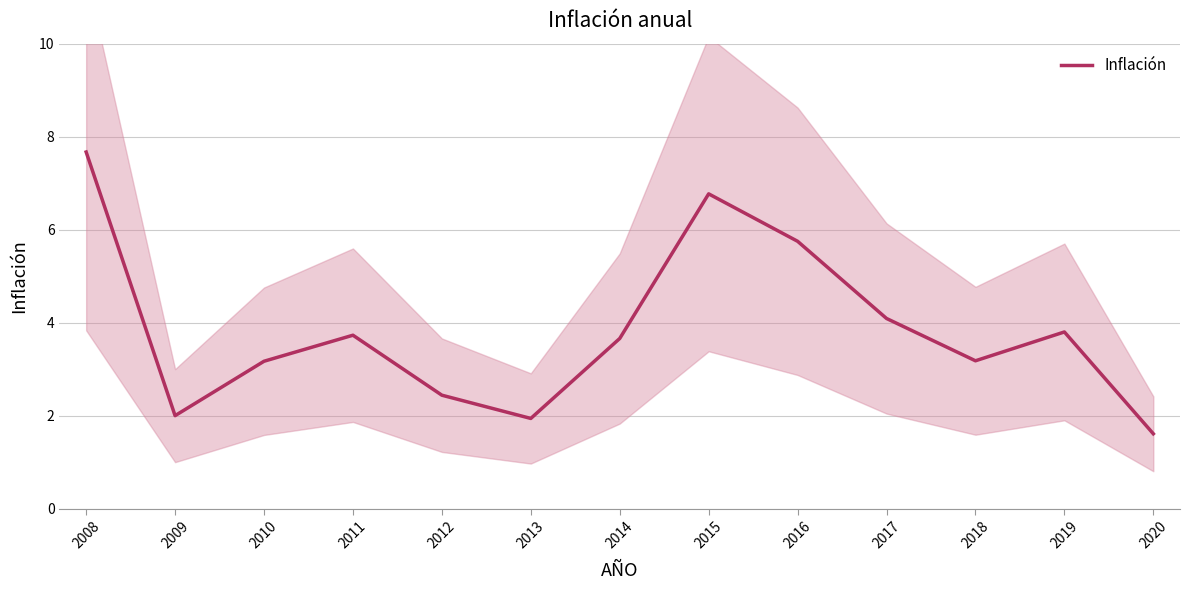

What is the maximum value shown in the chart?

7.7